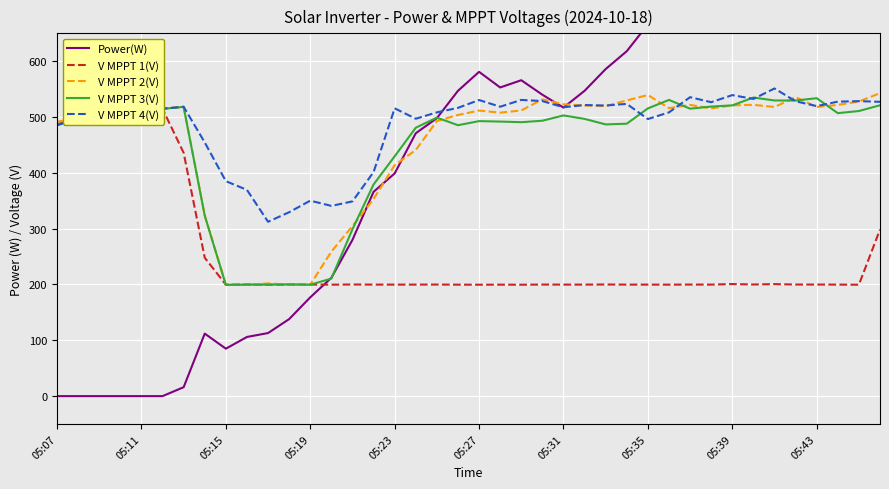

What are all the series names shown in the legend?

Power(W), V MPPT 1(V), V MPPT 2(V), V MPPT 3(V), V MPPT 4(V)